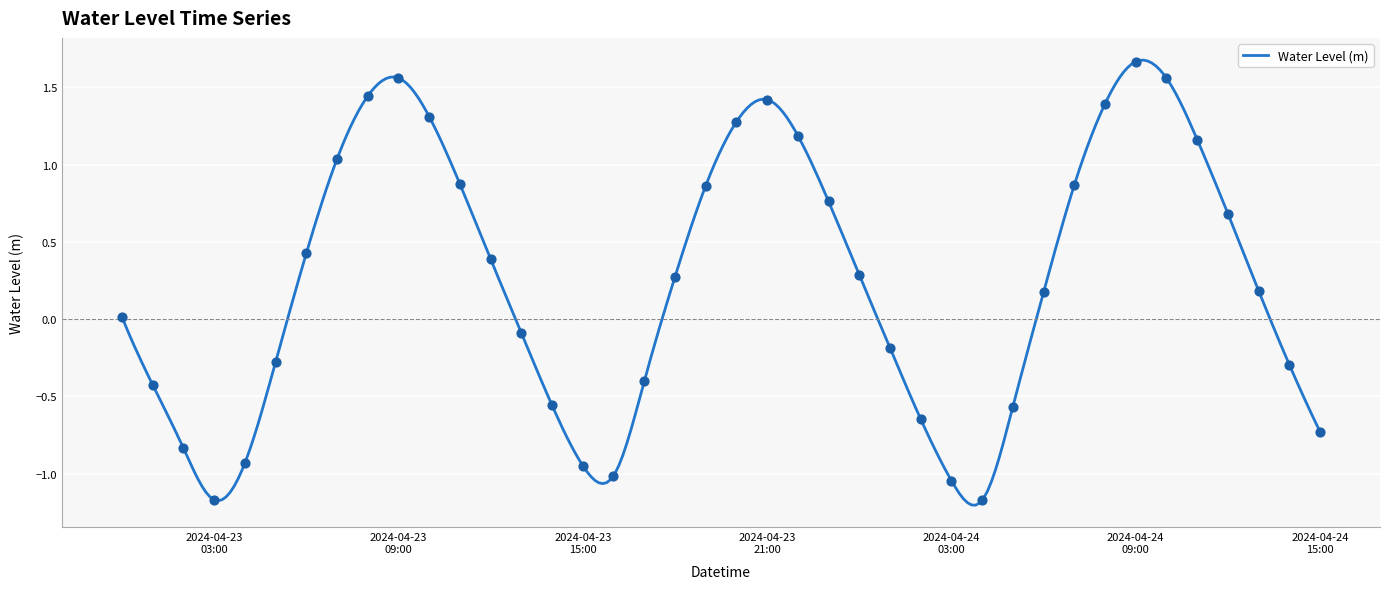

Which has a higher value, 2024-04-23 03:00 or 2024-04-23 22:00?

2024-04-23 22:00